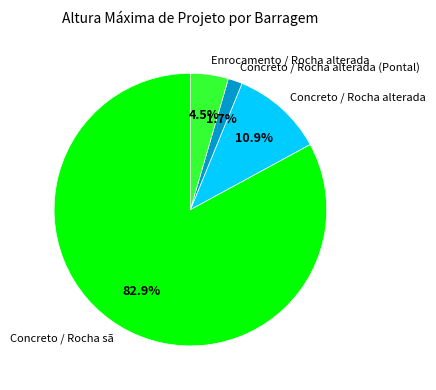

What is the smallest slice in the pie chart?

Concreto / Rocha alterada (Pontal)